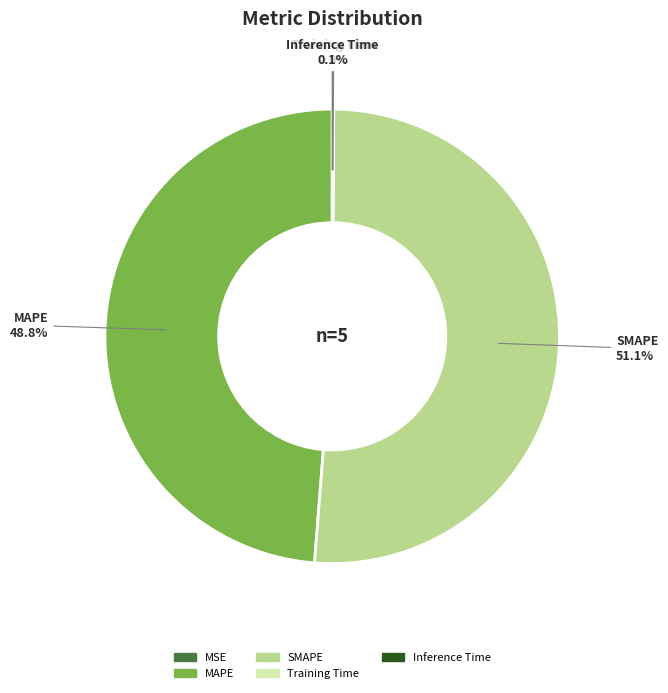

What percentage is the SMAPE slice, to the nearest percent?

51%